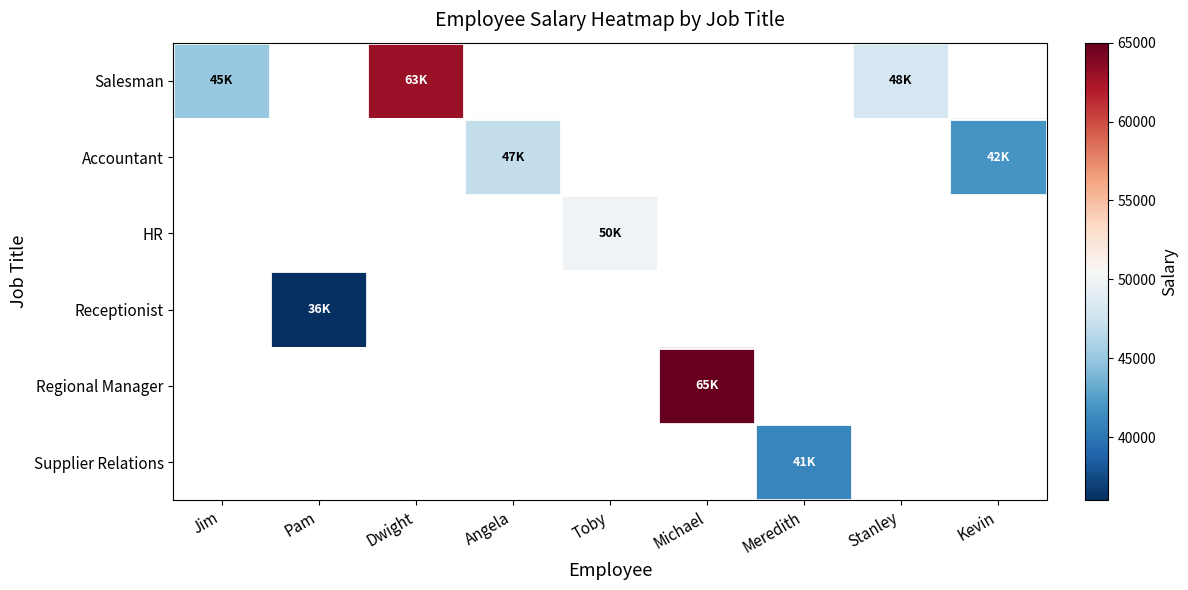

At how many categories does at least one series exceed 40783?

8